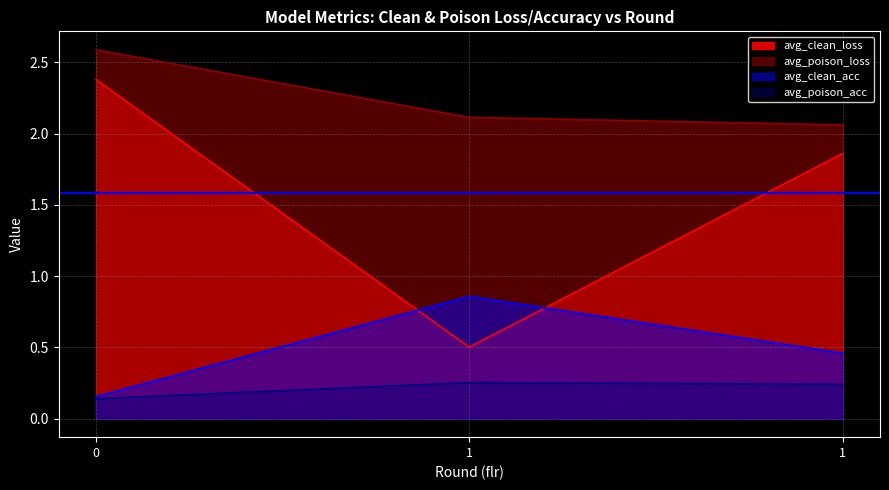

Reading left to right, extract all data points from this chart.

avg_clean_loss: 0=2.4	1=0.5	1=1.9
avg_poison_loss: 0=2.6	1=2.1	1=2.1
avg_clean_acc: 0=0.2	1=0.9	1=0.5
avg_poison_acc: 0=0.1	1=0.3	1=0.2